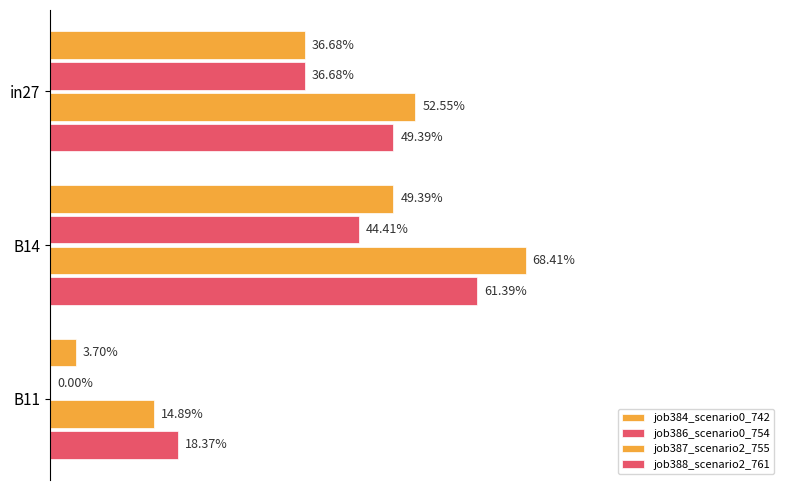

What is the sum of all job388_scenario2_761 values?

1.3